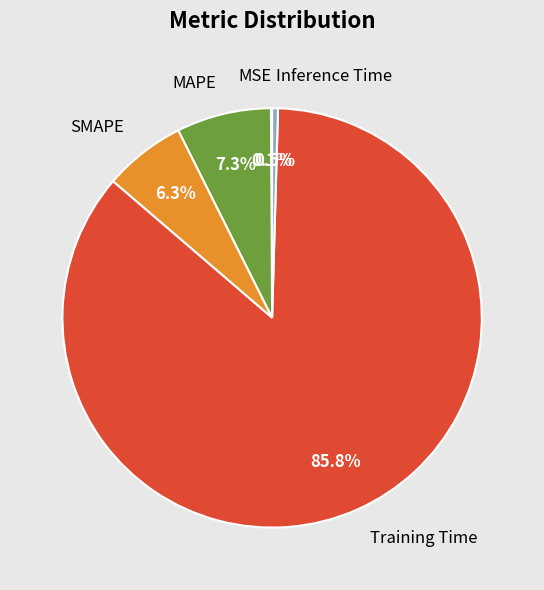

What portion of the pie excludes Training Time?

14.2%